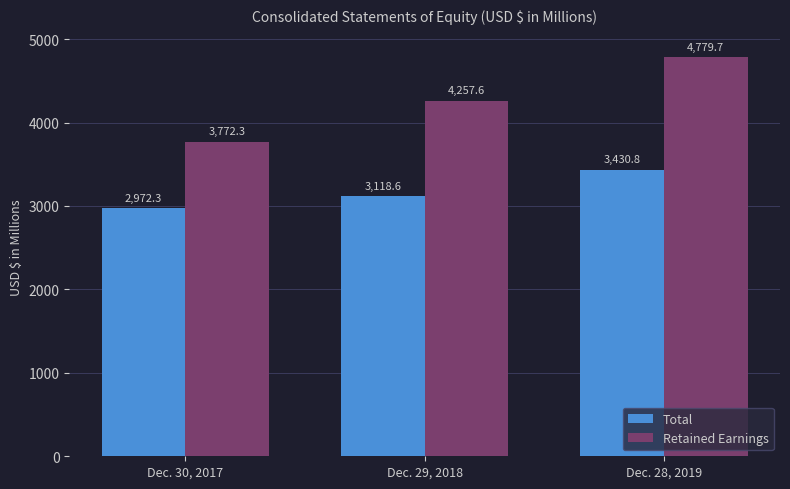

The value of Total at Dec. 28, 2019 is 3430.8. True or false?

True